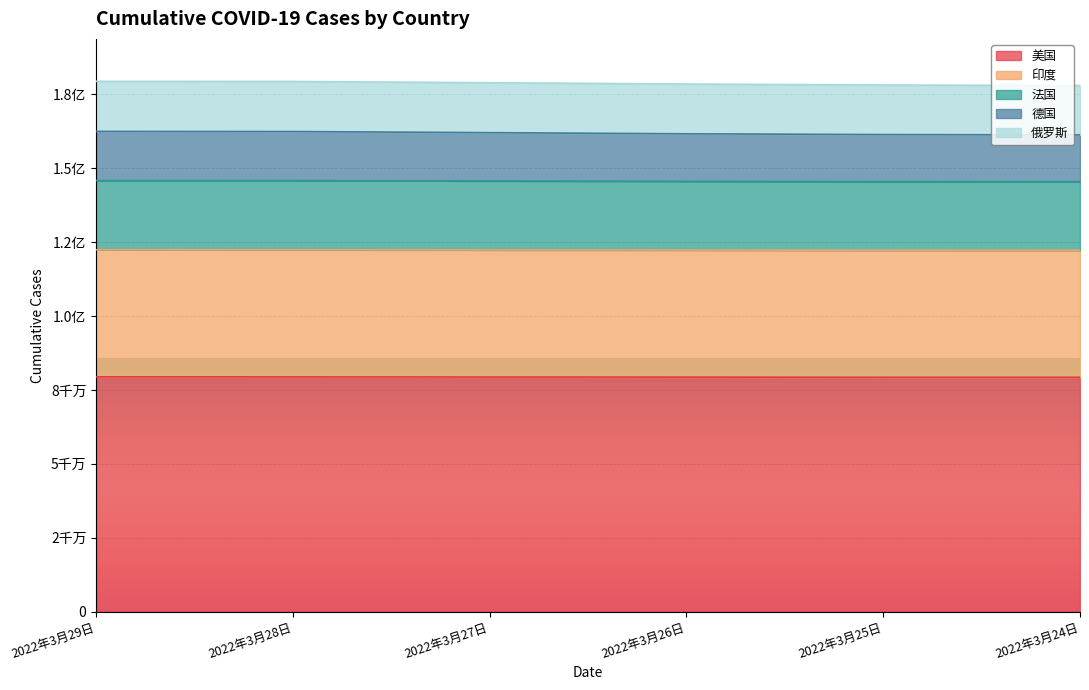

What are all the series names shown in the legend?

美国, 印度, 法国, 德国, 俄罗斯